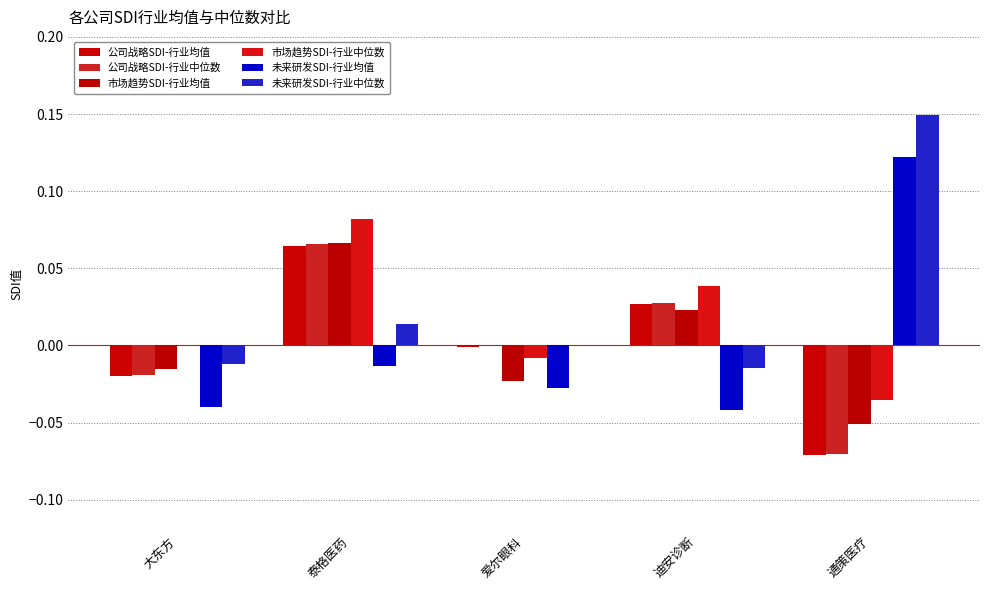

List the labels in order of 市场趋势SDI-行业中位数 value, largest first.

泰格医药, 迪安诊断, 大东方, 爱尔眼科, 通策医疗